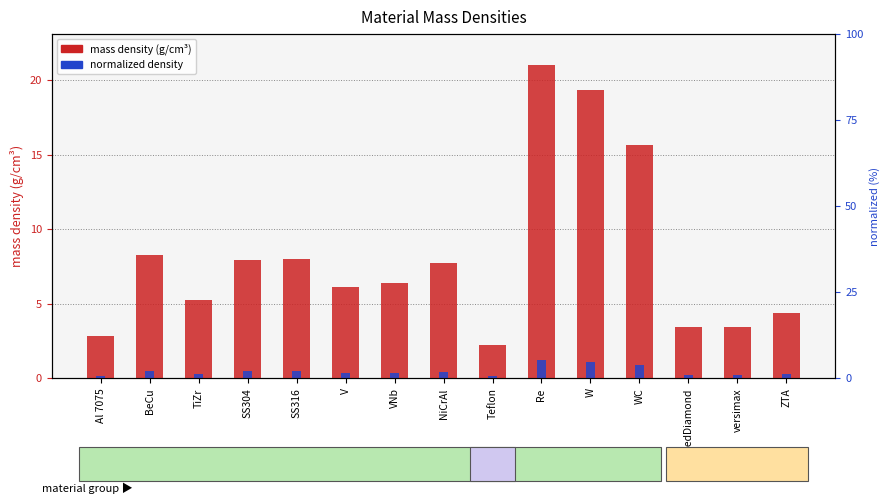

What position from the left is versimax?

14